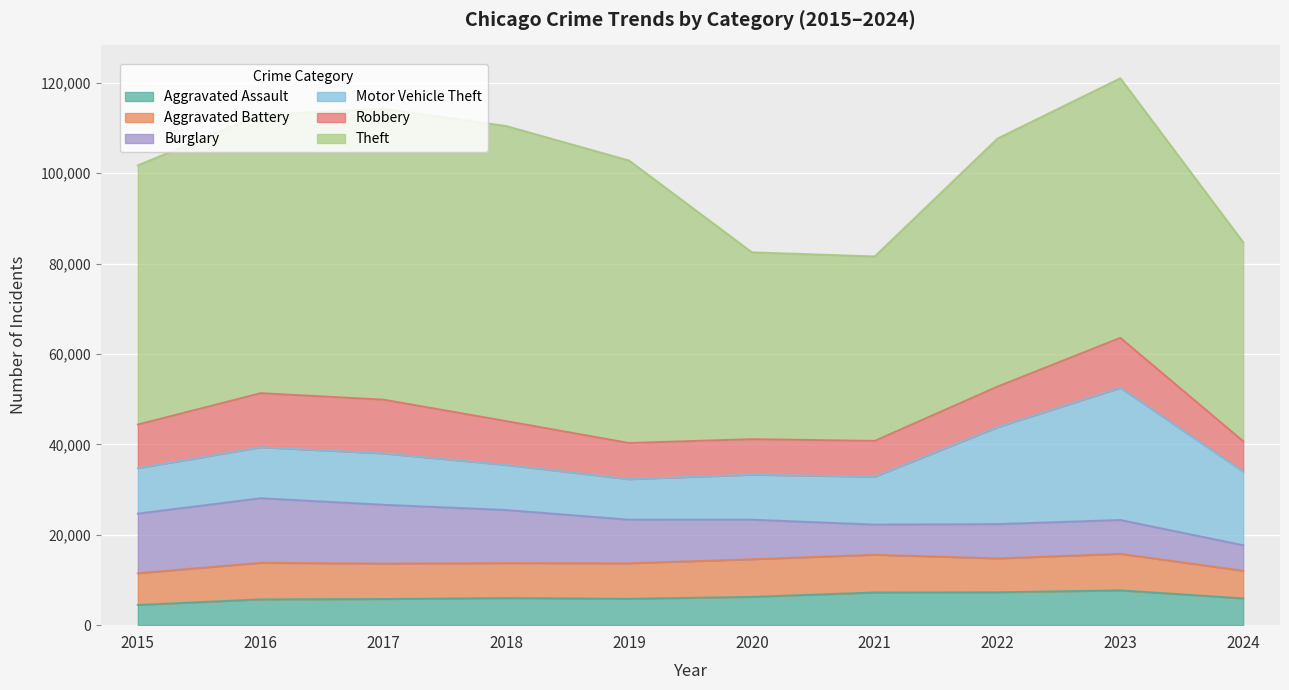

What is the difference between the maximum and second lowest values in the Robbery series?

4105